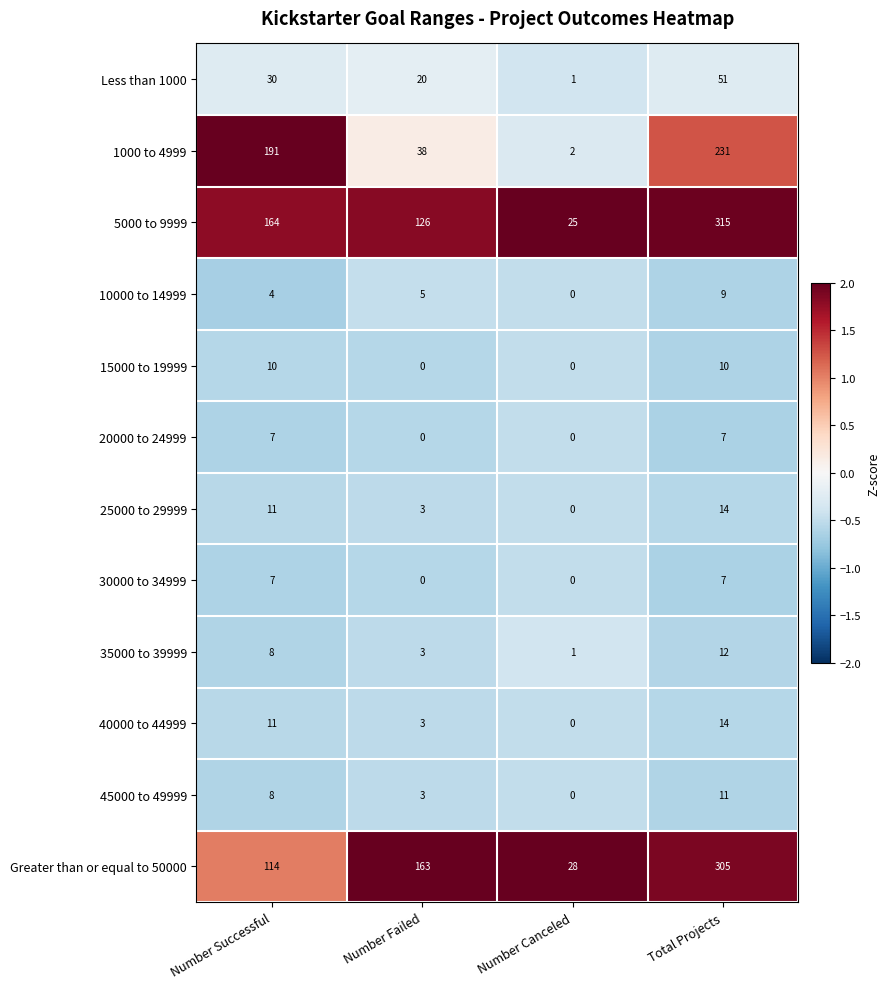

The 15000 to 19999 series shows 0 at Number Failed. True or false?

True